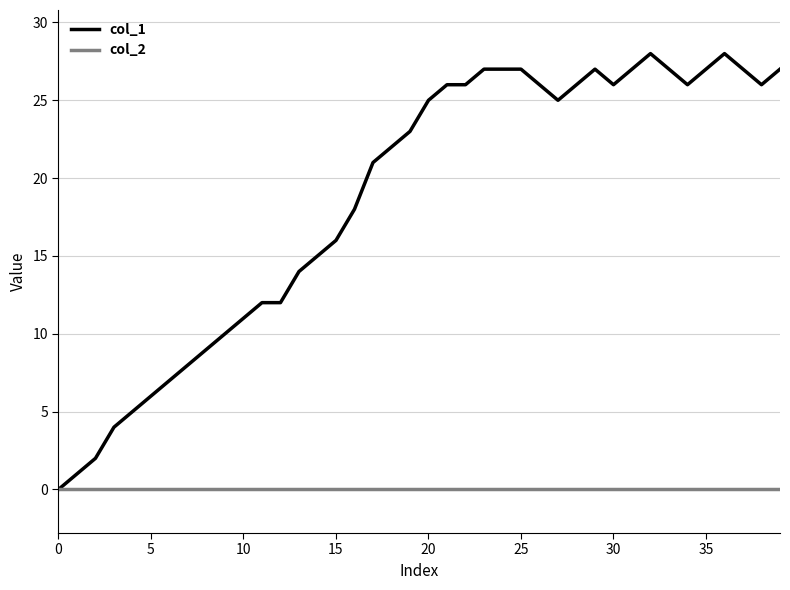

What are all the series names shown in the legend?

col_1, col_2